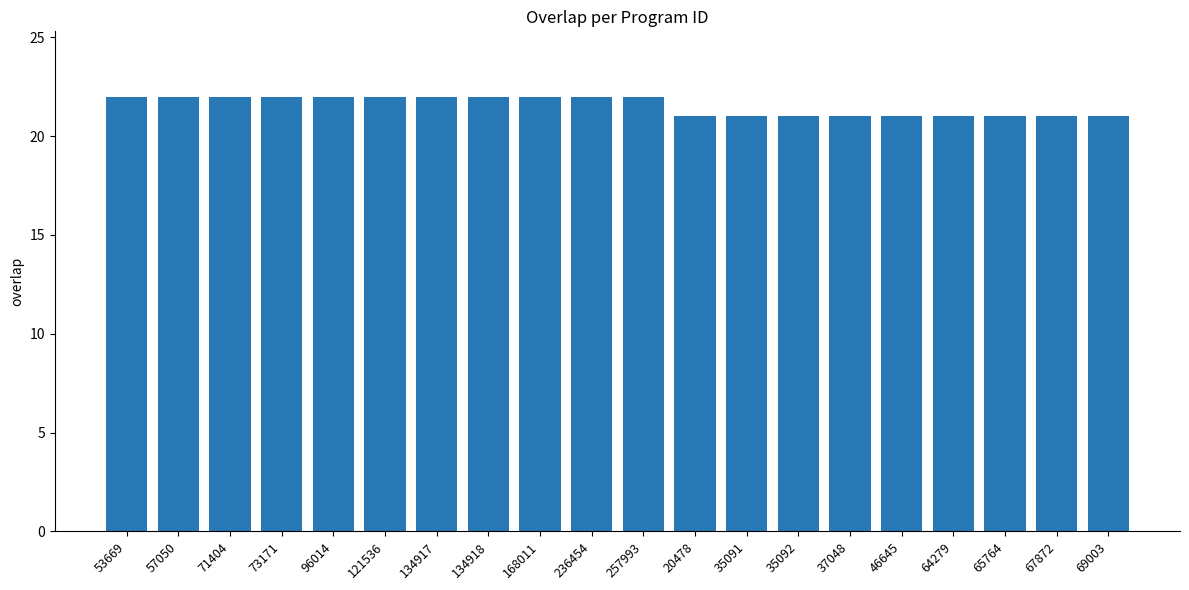

How many values are below 22?

9